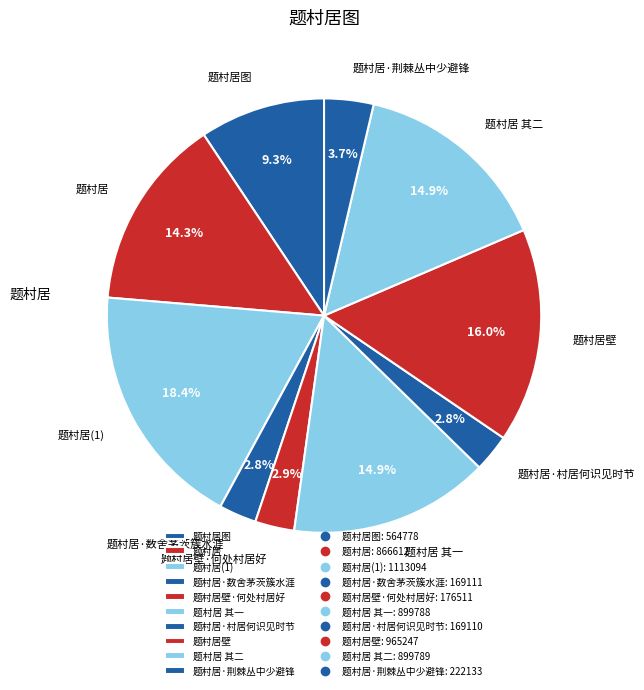

What is the largest slice in the pie chart?

题村居(1)